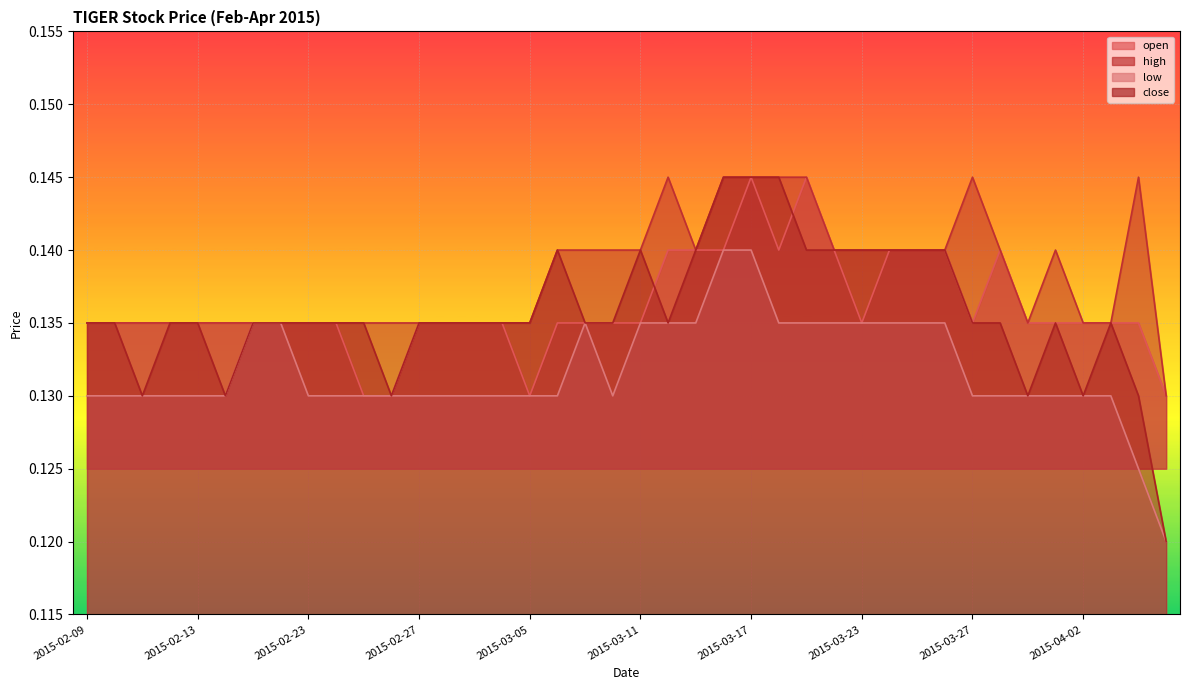

Which series changed the most between 2015-02-11 and 2015-03-24?

close